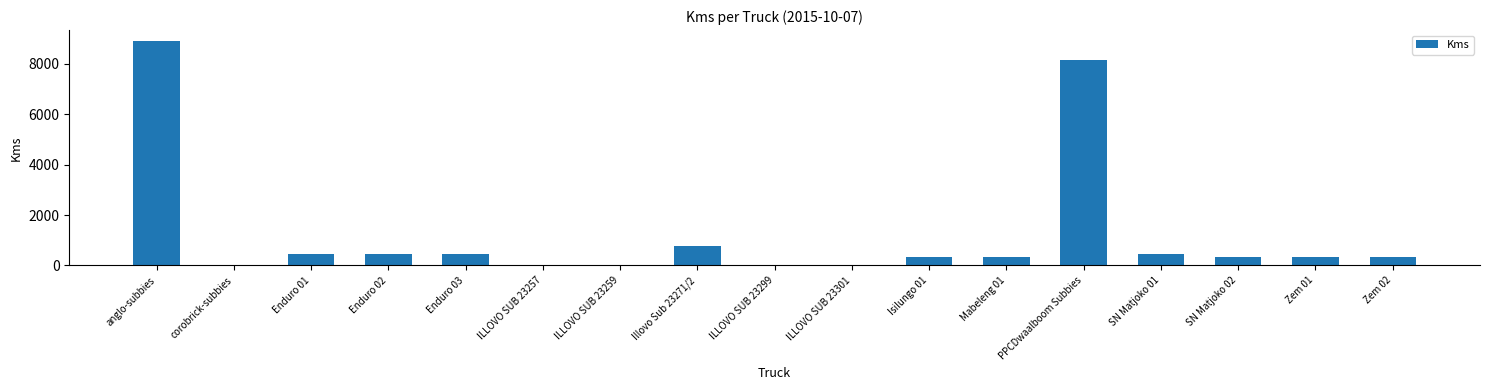

Where does the data first go above 350?

anglo-subbies